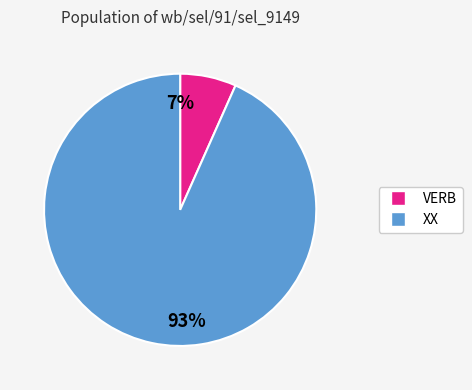

To the nearest percent, what is the average slice percentage?

50%